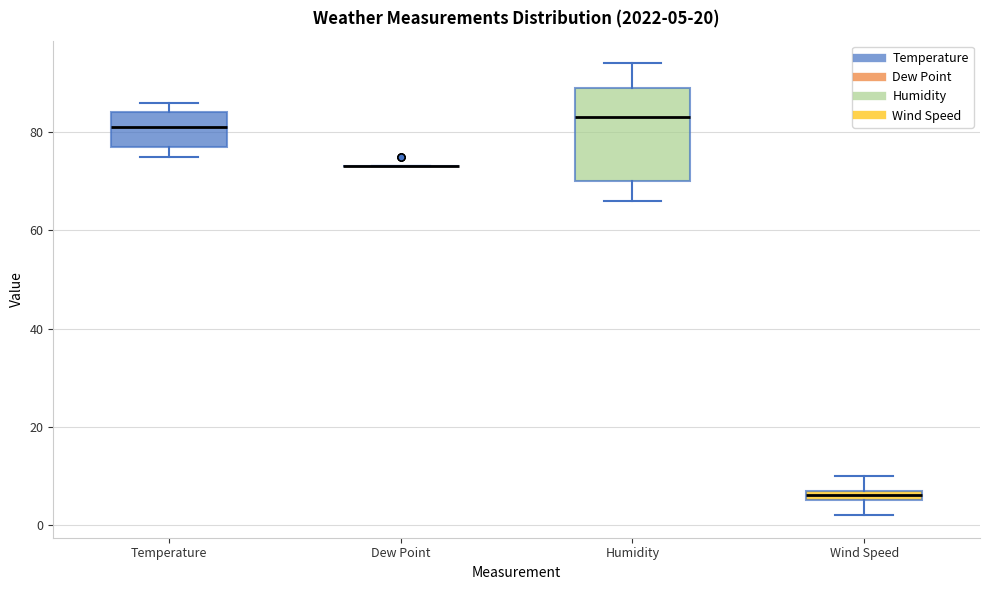

Comparing the boxes themselves (not the whiskers), which one is the tallest?

Humidity